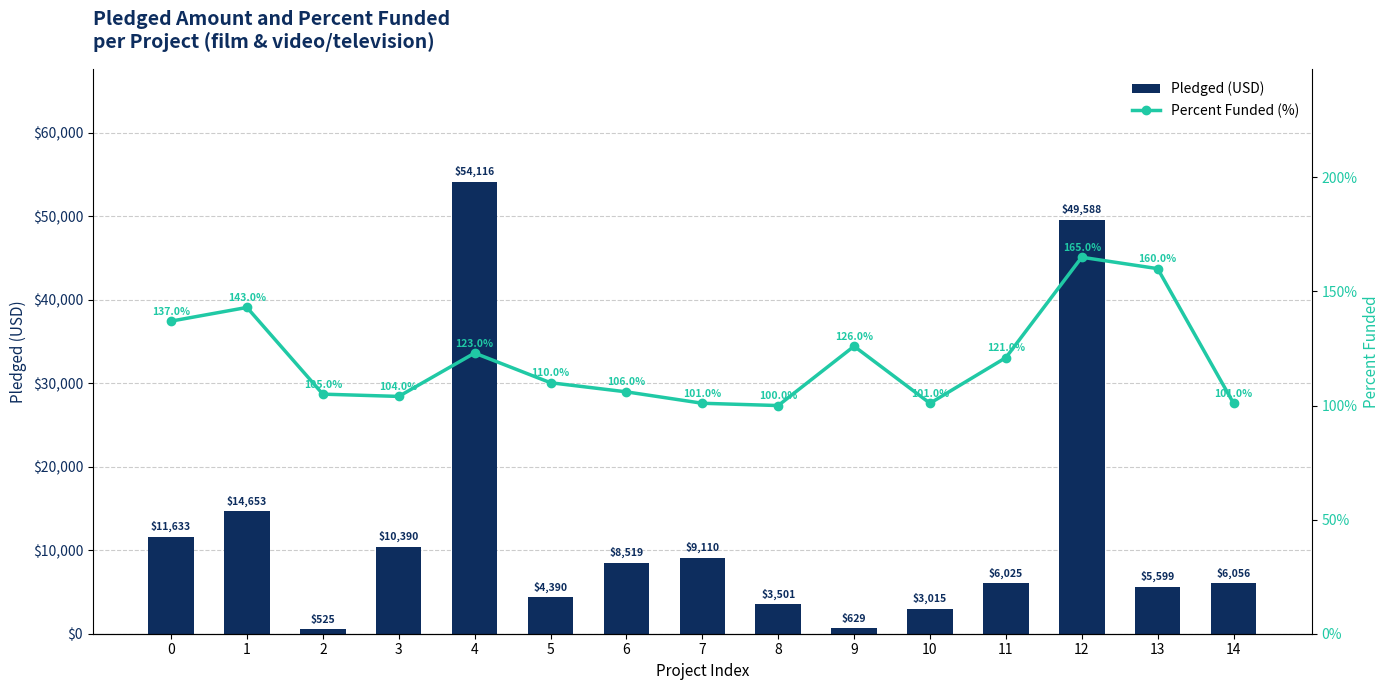

How many data points does each series have?

15